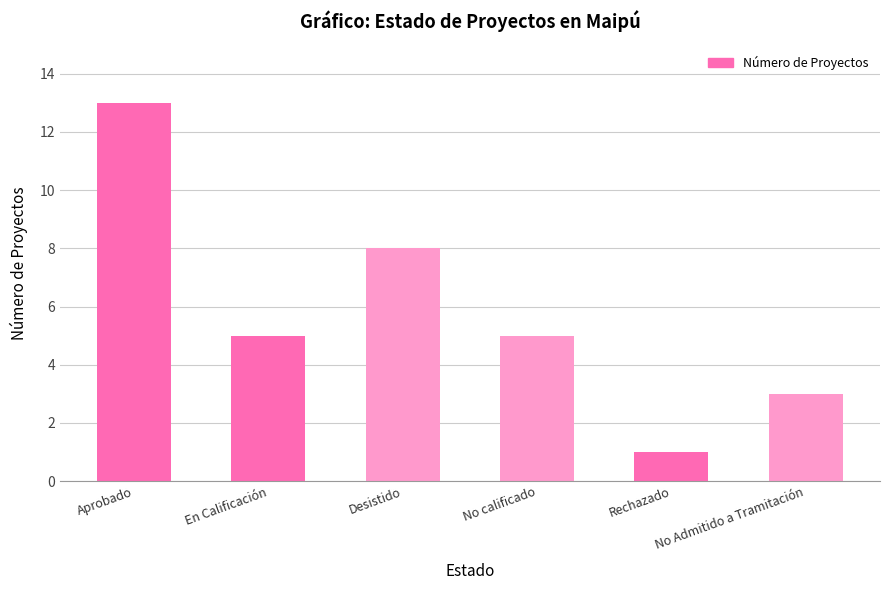

What is the change in value from En Calificación to Rechazado?

-4